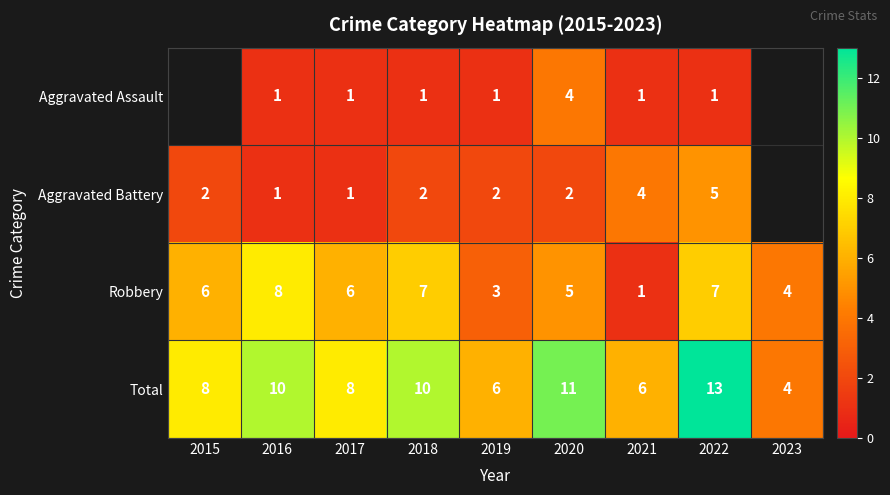

Between 2016 and 2021, which is larger?

2016